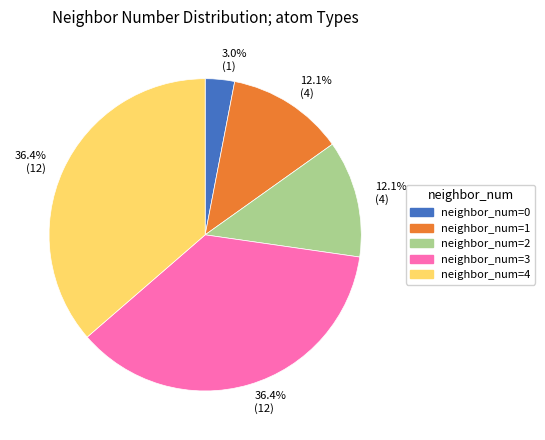

How many segments does this pie chart have?

5